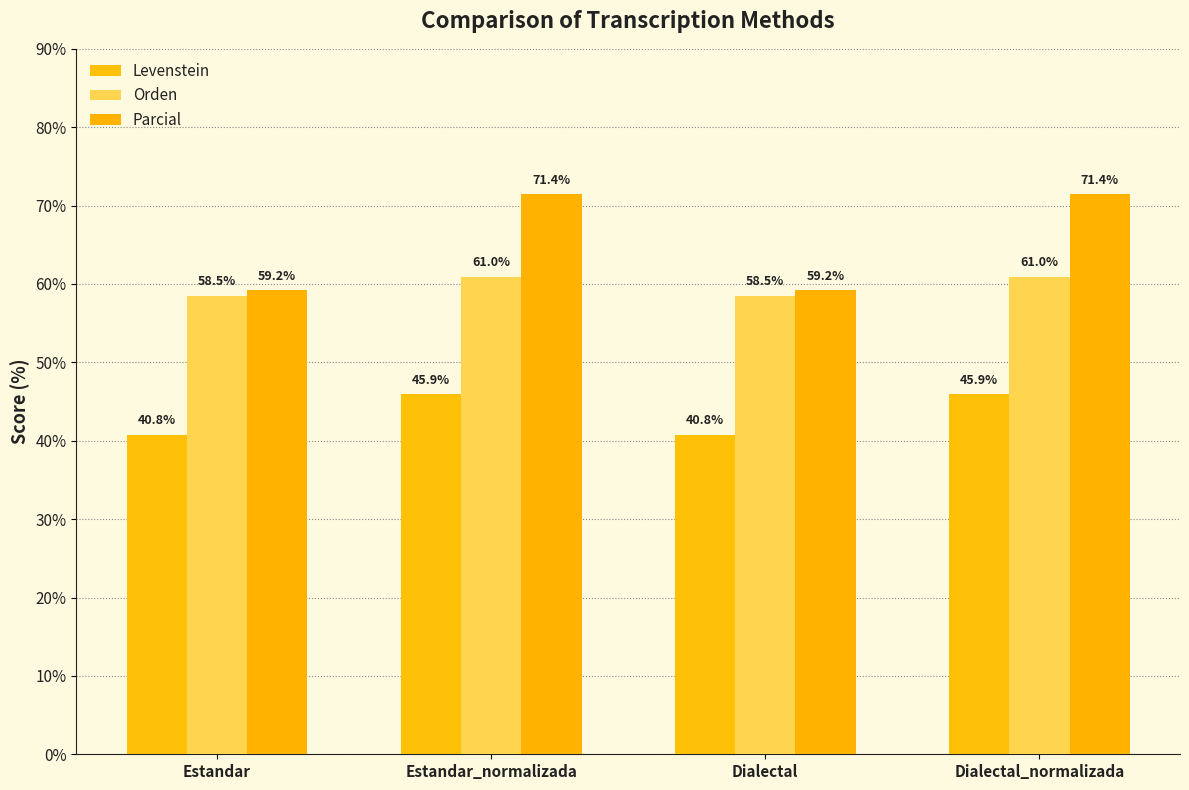

Count the number of data series in this chart.

3